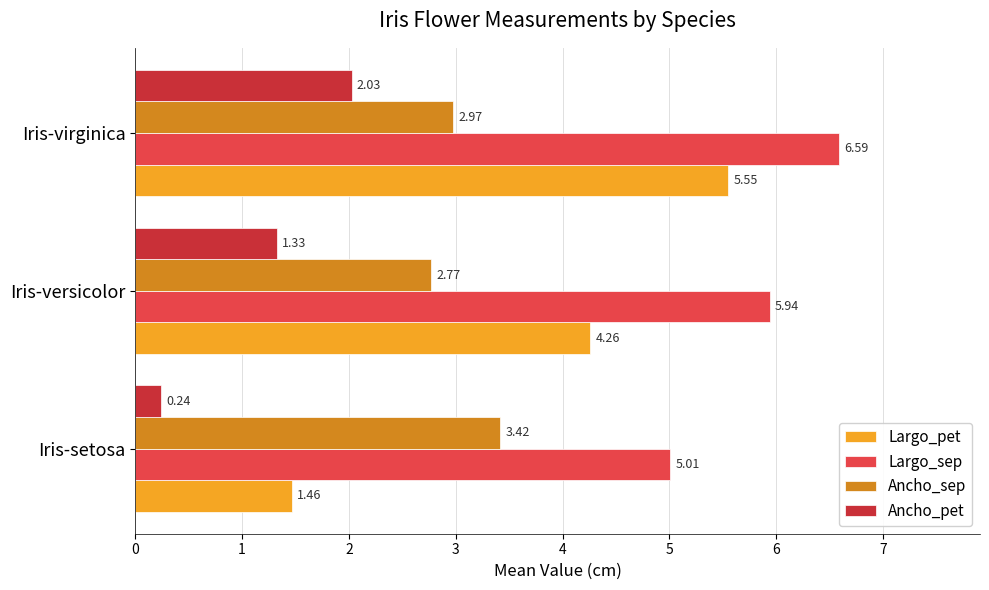

At which category is the sum across all series the highest?

Iris-virginica